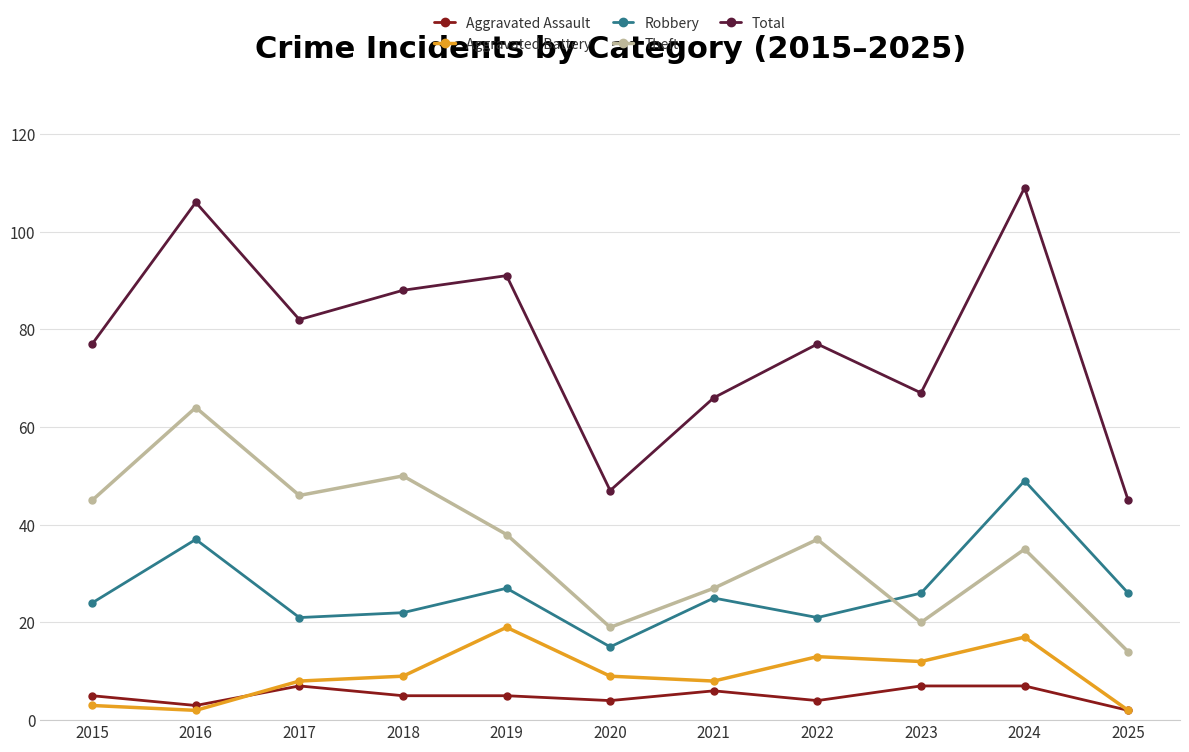

What is the difference between the maximum and minimum values in the Robbery series?

34